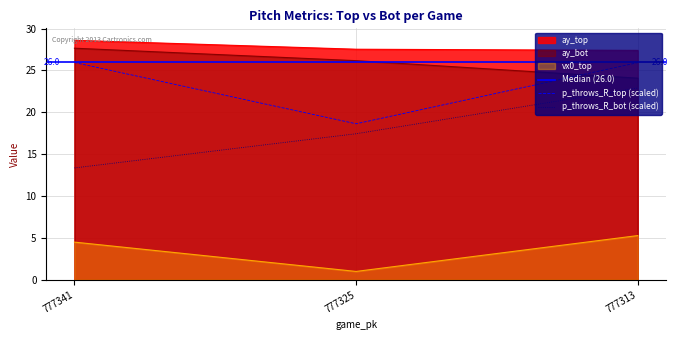

Which category has the highest value in the vx0_top series?

777313